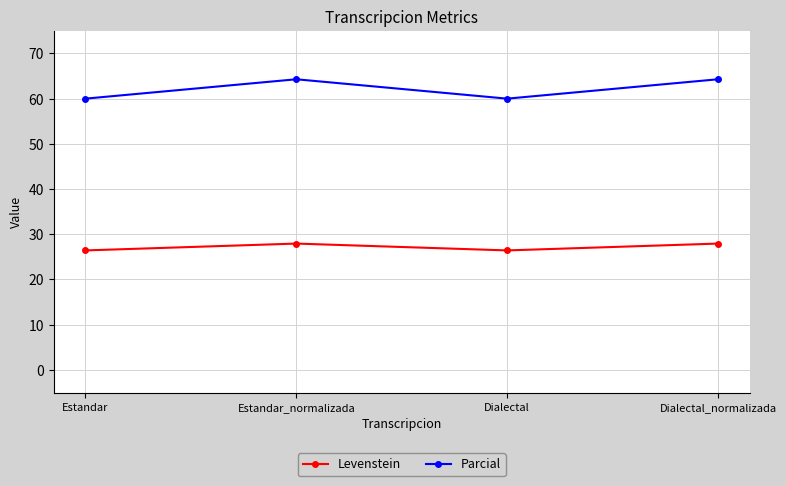

Does the chart have visible grid lines?

Yes